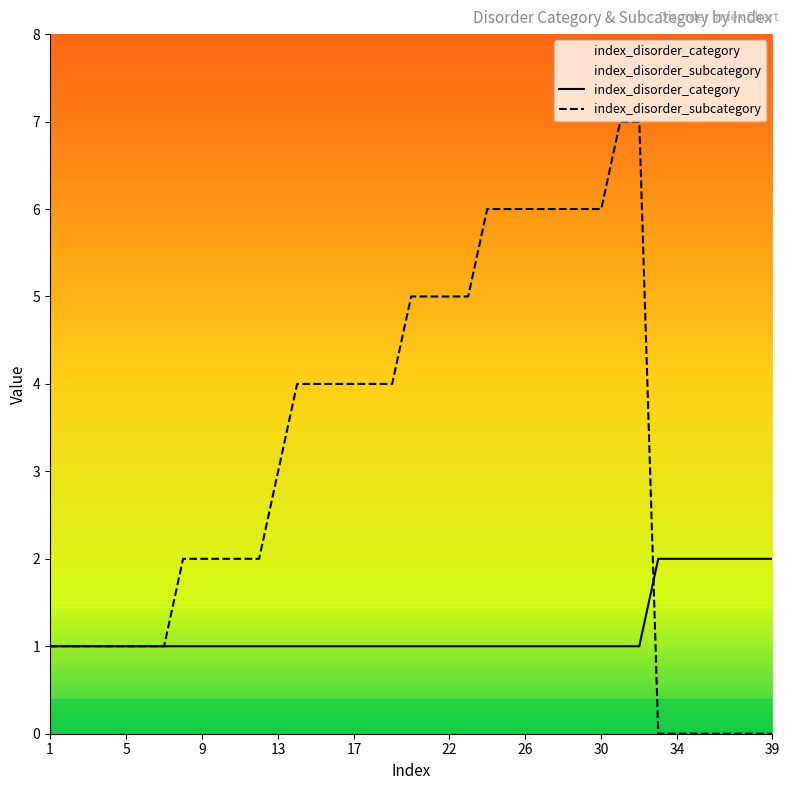

Which series ends up on top after the final intersection of index_disorder_category and index_disorder_subcategory?

index_disorder_category